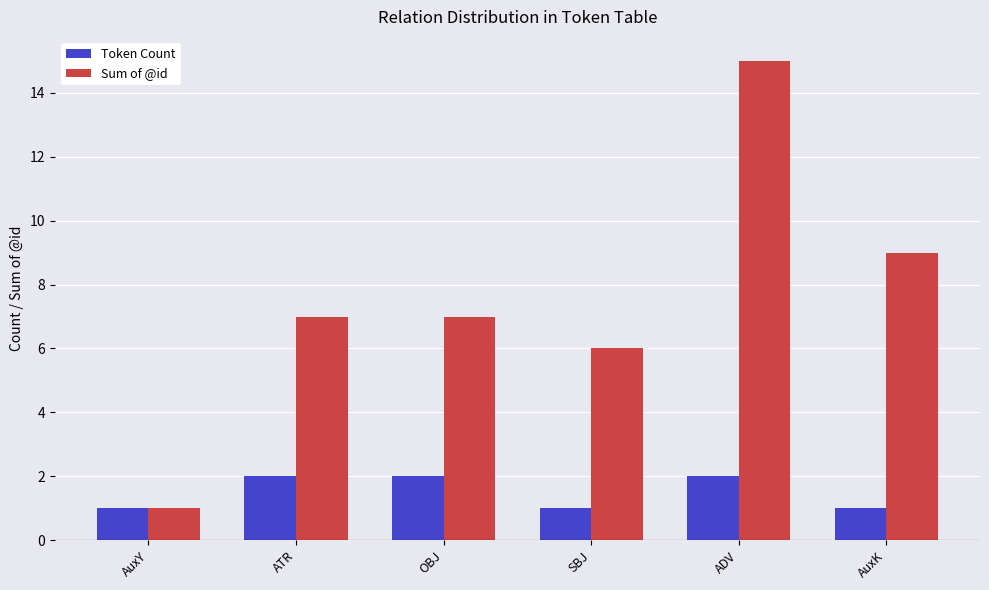

How many data points does each series have?

6